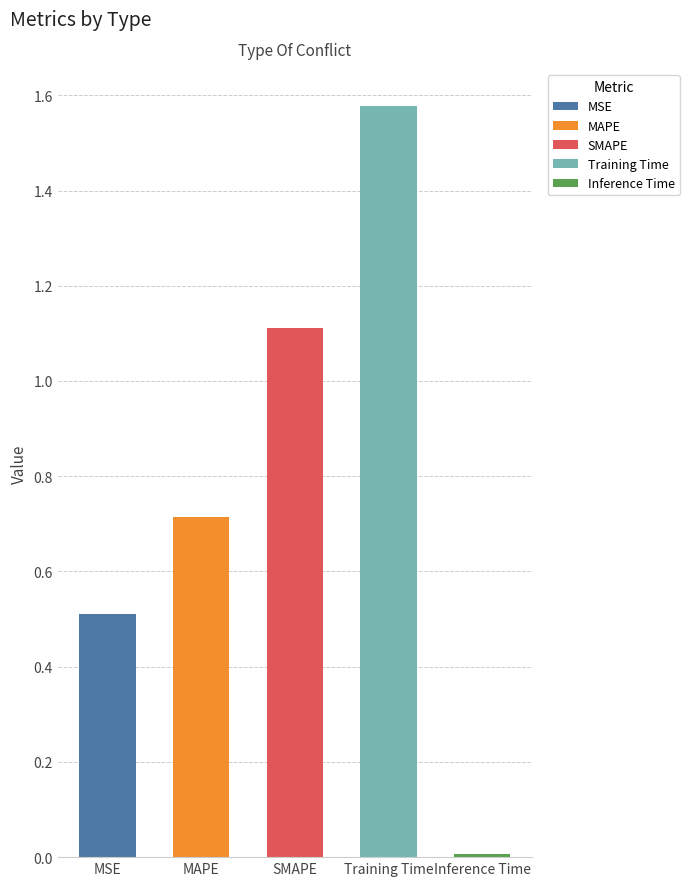

How many categories are shown in the chart?

5